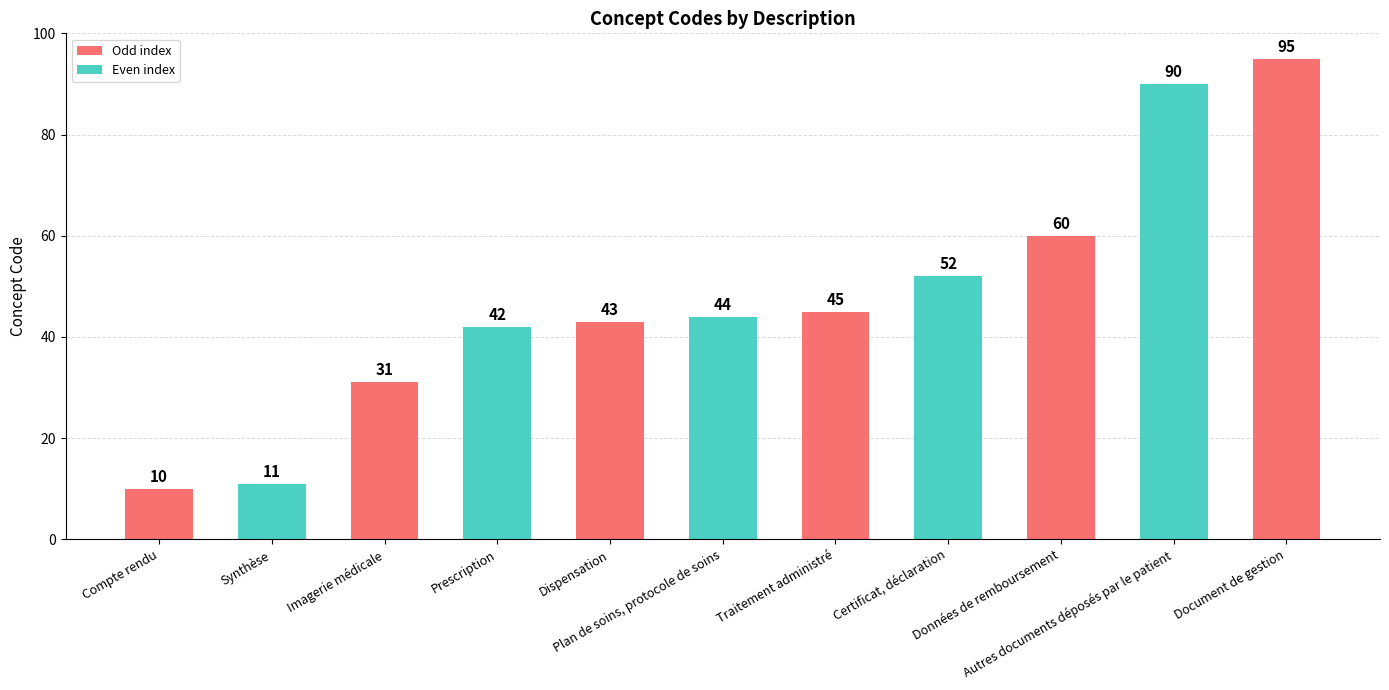

What is the value of the 9th bar from the left?

60